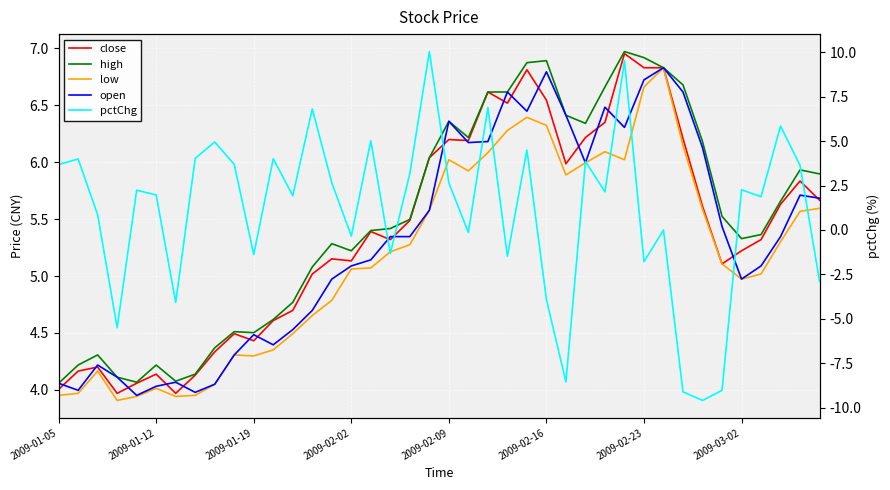

Where does the close series first go above 5?

13